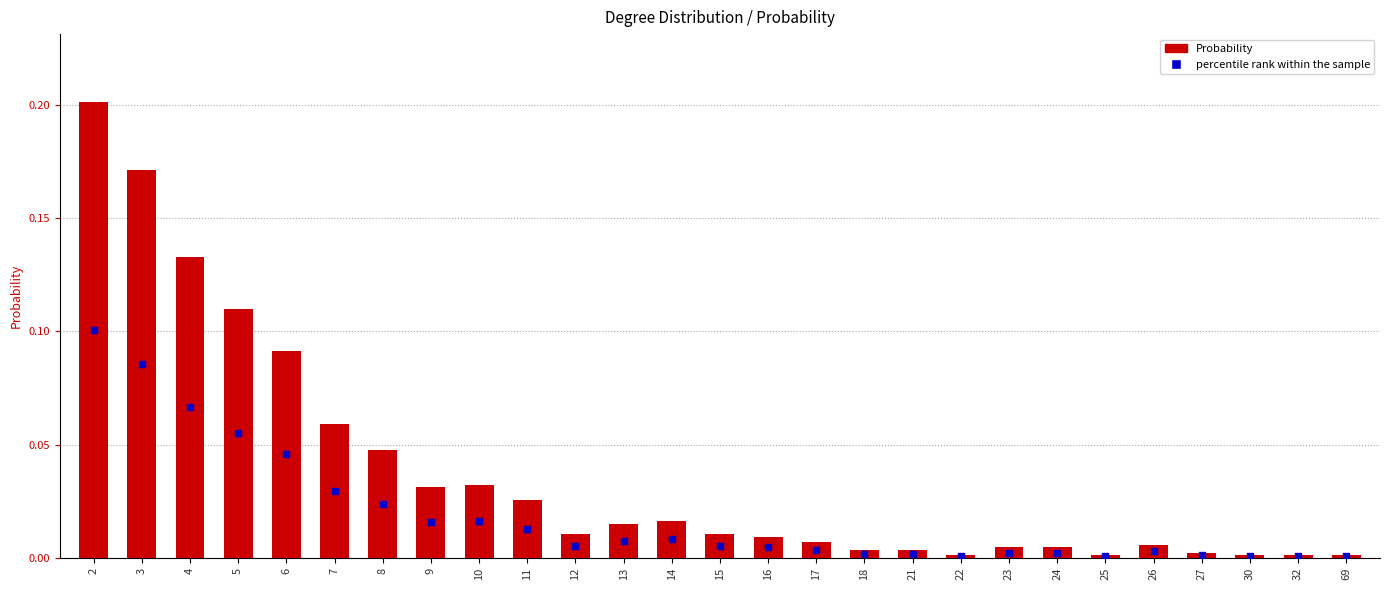

Is the value of percentile rank within the sample at 16 greater than the value of Probability at 16?

No